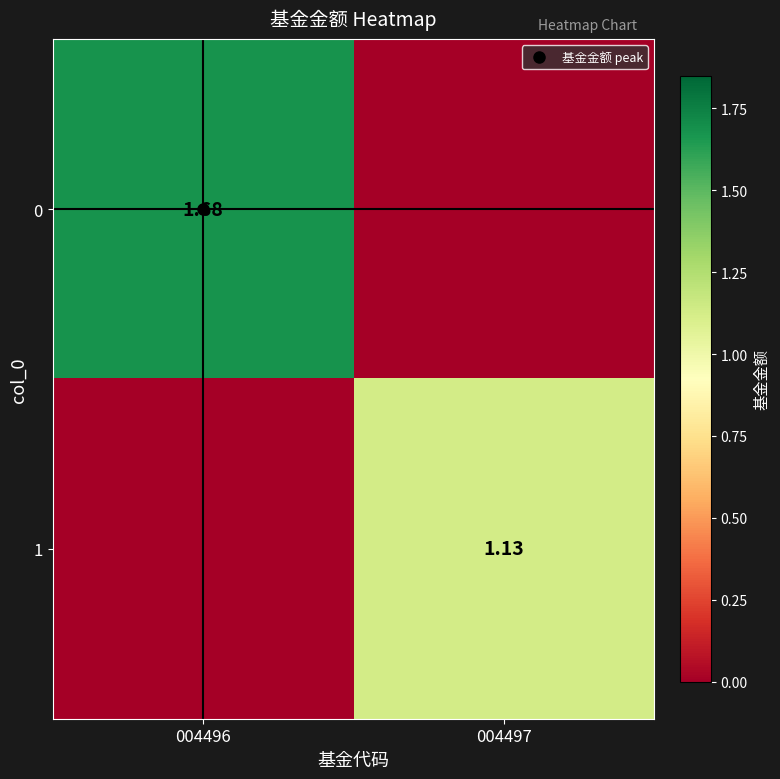

At how many categories does at least one series exceed 1?

2